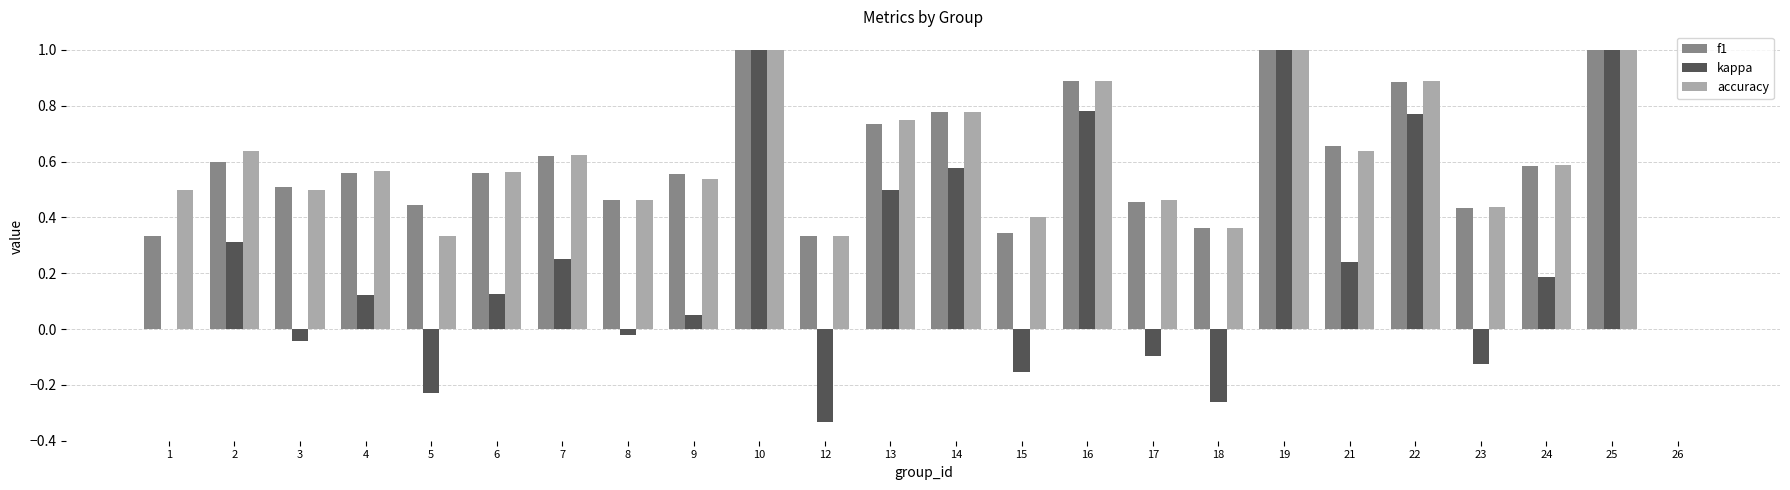

What is the sum of all f1 values?

14.1